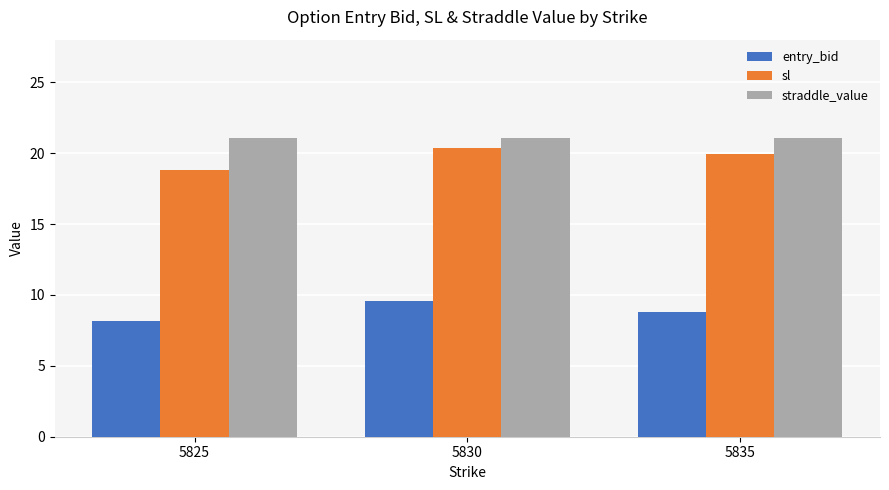

Rank the series by their maximum value, from lowest to highest.

entry_bid, sl, straddle_value